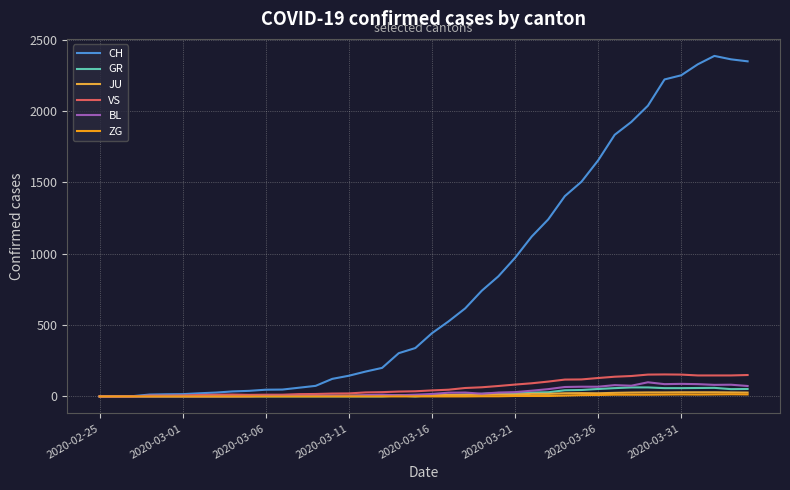

What is the difference between the second highest and second lowest values in the CH series?

2362